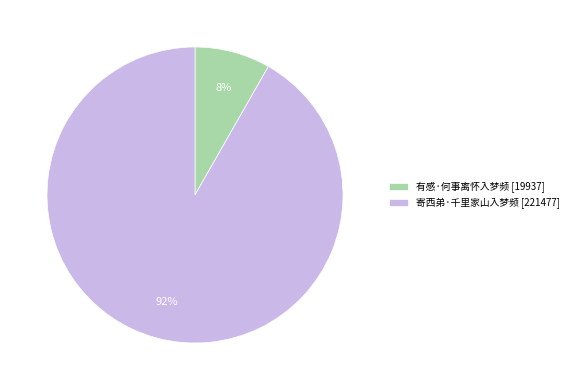

To the nearest percent, what portion does 有感·何事离怀入梦频 represent?

8%